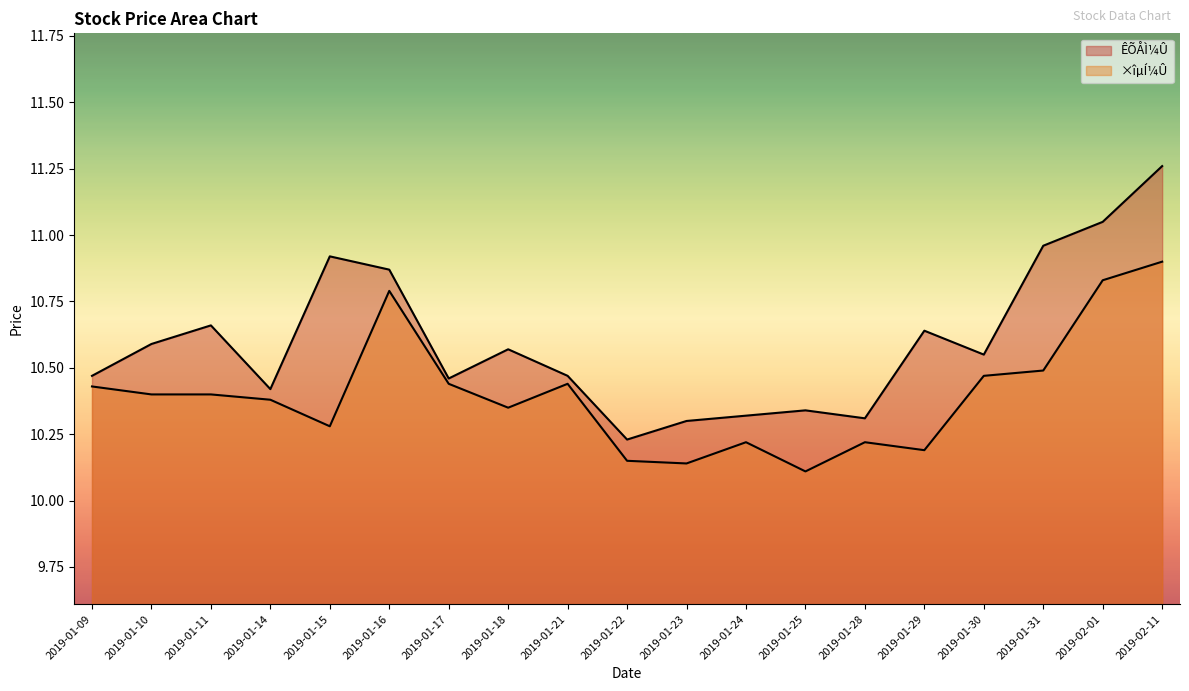

At which category does ×îµÍ¼Û reach its first local peak?

2019-01-16